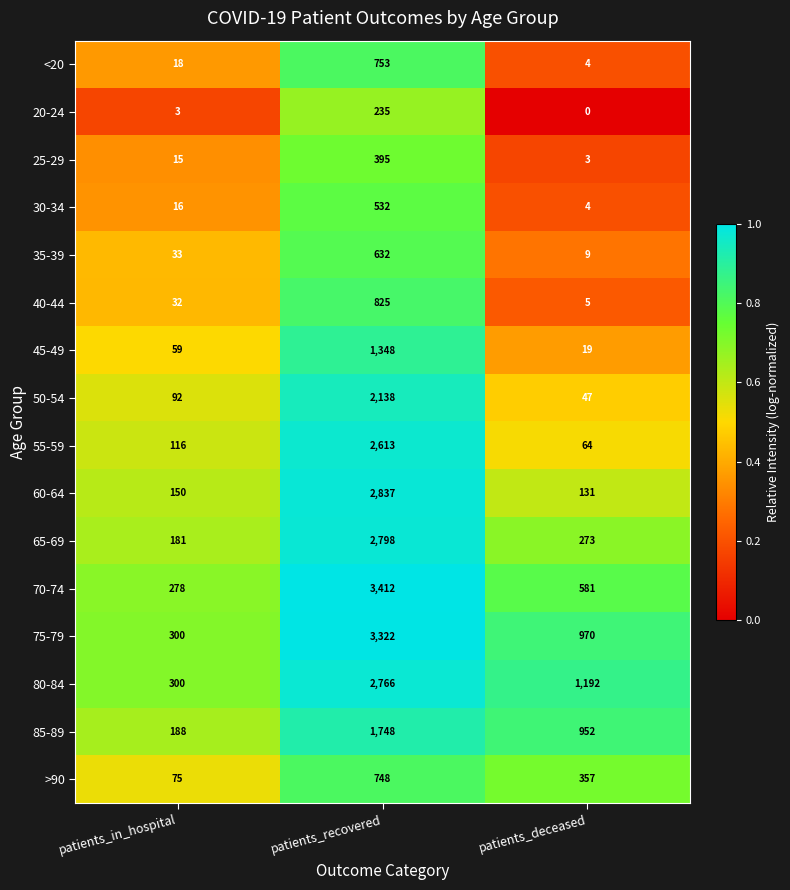

What is the difference between the highest and lowest values at patients_deceased?

1192